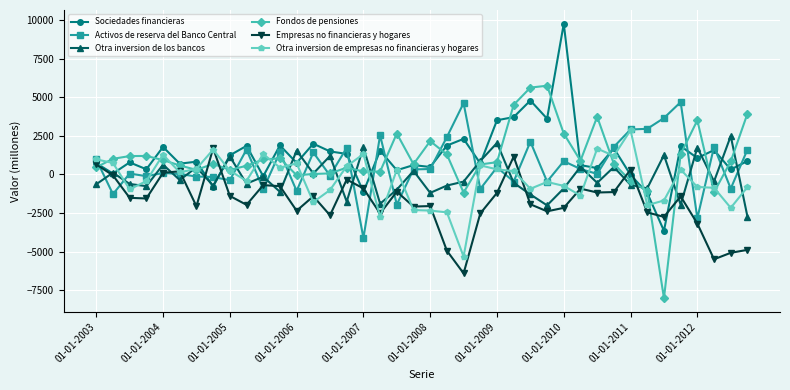

How many data points does each series have?

40